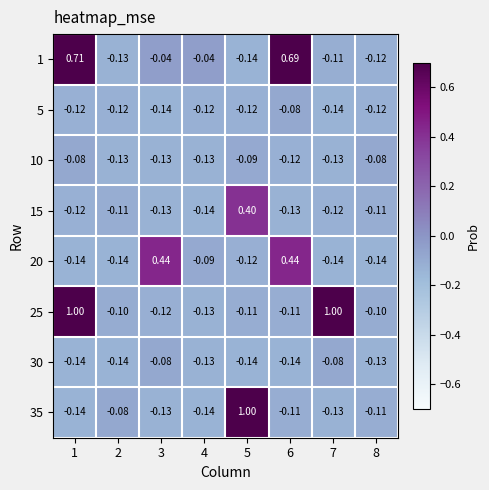

Which series has the widest spread of values?

35